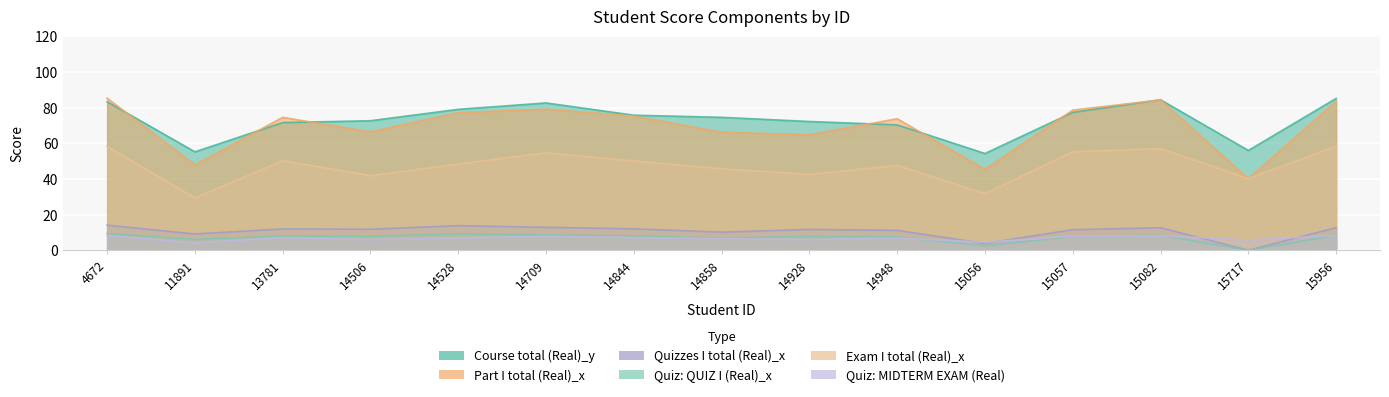

Reading left to right, transcribe all the data shown in this chart.

Course total (Real)_y: 4672=83.3	11891=55.2	13781=71.6	14506=72.7	14528=79.0	14709=82.6	14844=75.8	14858=74.6	14928=72.2	14948=70.3	15056=54.3	15057=77.3	15082=84.4	15717=56.0	15956=85.2
Part I total (Real)_x: 4672=85.3	11891=47.9	13781=74.5	14506=66.4	14528=77.2	14709=79.2	14844=75.2	14858=66.2	14928=64.8	14948=73.8	15056=45.4	15057=78.6	15082=84.3	15717=40.2	15956=83.6
Quizzes I total (Real)_x: 4672=14.1	11891=9.1	13781=12.0	14506=11.8	14528=13.8	14709=12.9	14844=12.0	14858=10.2	14928=11.7	14948=11.2	15056=3.8	15057=11.6	15082=12.7	15717=0.0	15956=12.7
Quiz: QUIZ I (Real)_x: 4672=9.4	11891=6.1	13781=8.0	14506=7.9	14528=9.2	14709=8.6	14844=8.0	14858=6.8	14928=7.8	14948=7.4	15056=2.6	15057=7.7	15082=8.4	15717=0.0	15956=8.5
Exam I total (Real)_x: 4672=58.2	11891=29.4	13781=50.2	14506=41.9	14528=48.4	14709=54.7	14844=50.1	14858=45.7	14928=42.6	14948=47.6	15056=31.7	15057=55.2	15082=57.0	15717=40.2	15956=58.3
Quiz: MIDTERM EXAM (Real): 4672=8.3	11891=4.2	13781=7.2	14506=6.0	14528=6.9	14709=7.8	14844=7.2	14858=6.5	14928=6.1	14948=6.8	15056=4.5	15057=7.9	15082=8.2	15717=5.7	15956=8.3